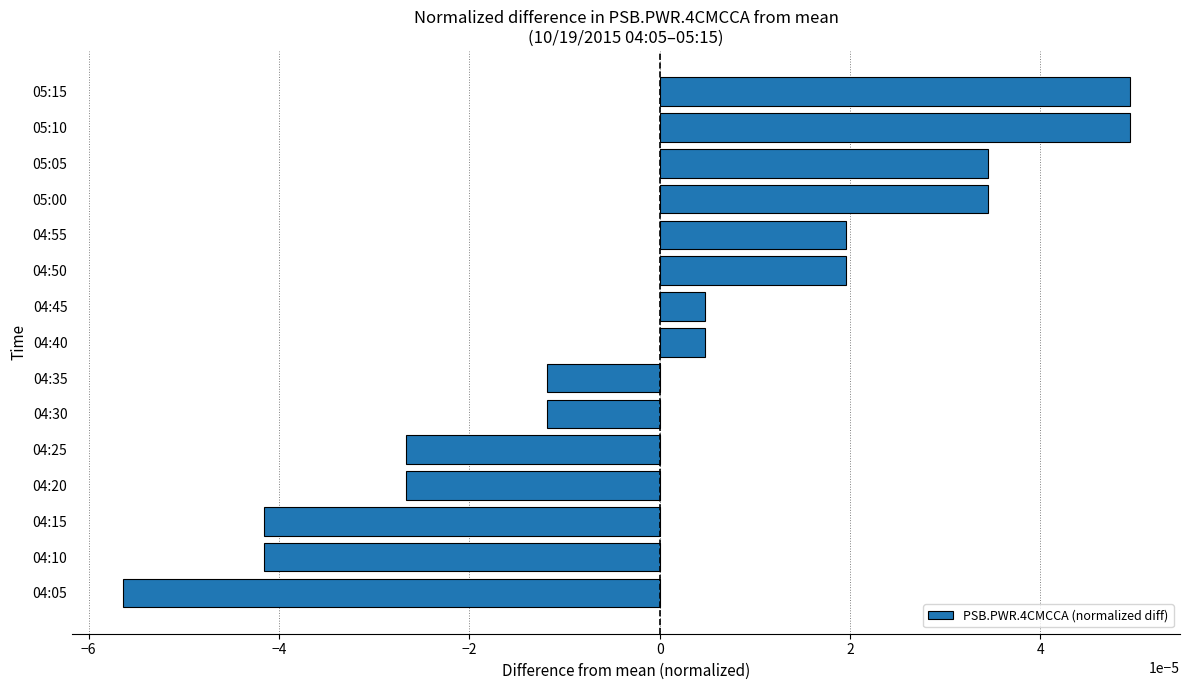

Count the number of categories in the chart.

15